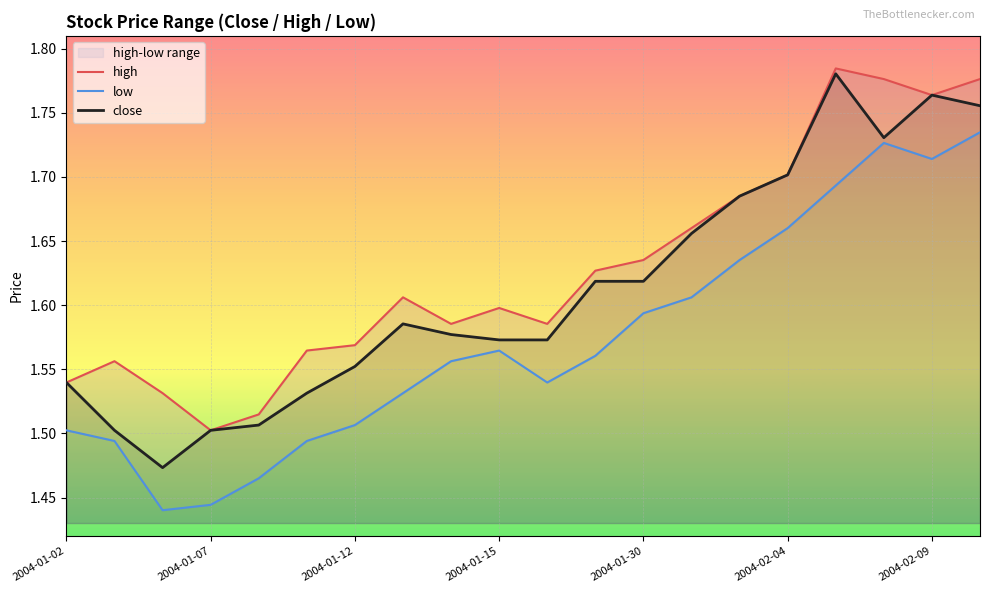

The value of close at 2004-02-04 is 1.7. True or false?

True